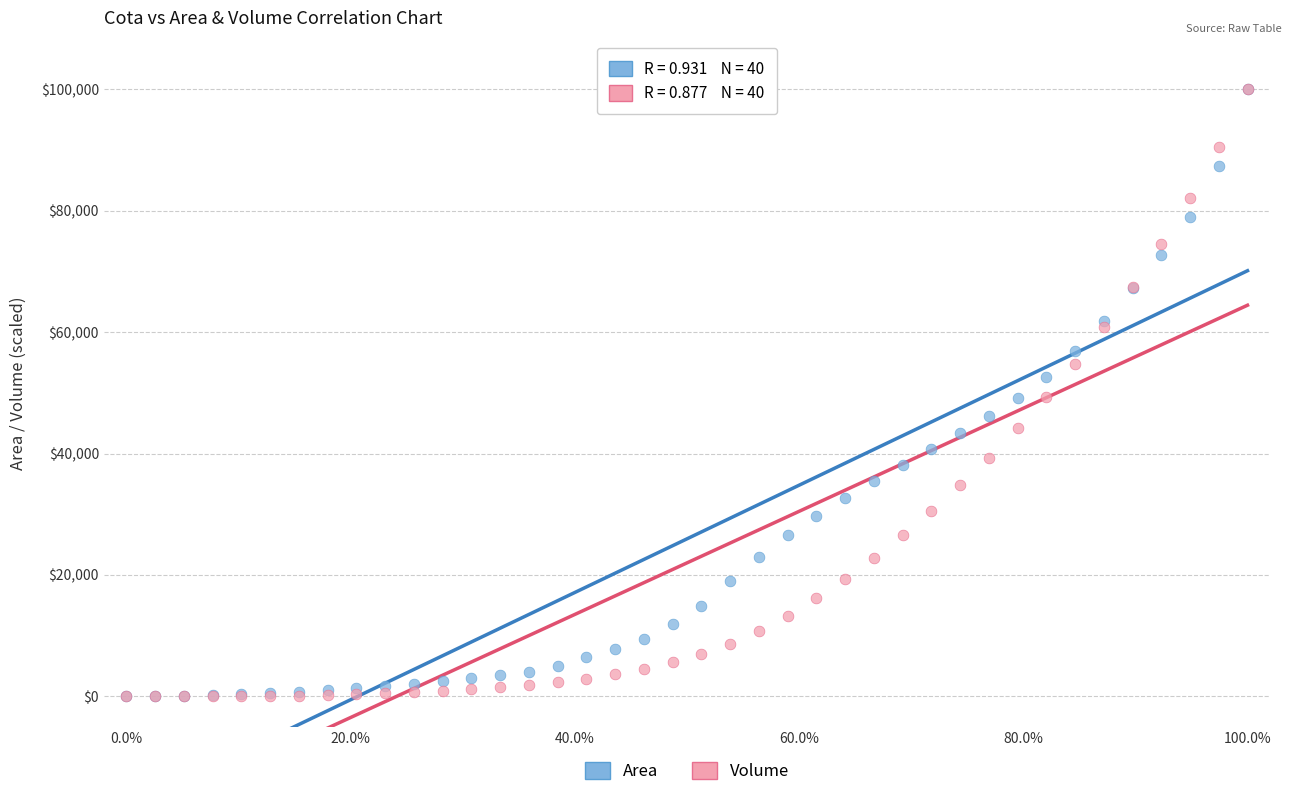

What are all the series names shown in the legend?

Area, Volume